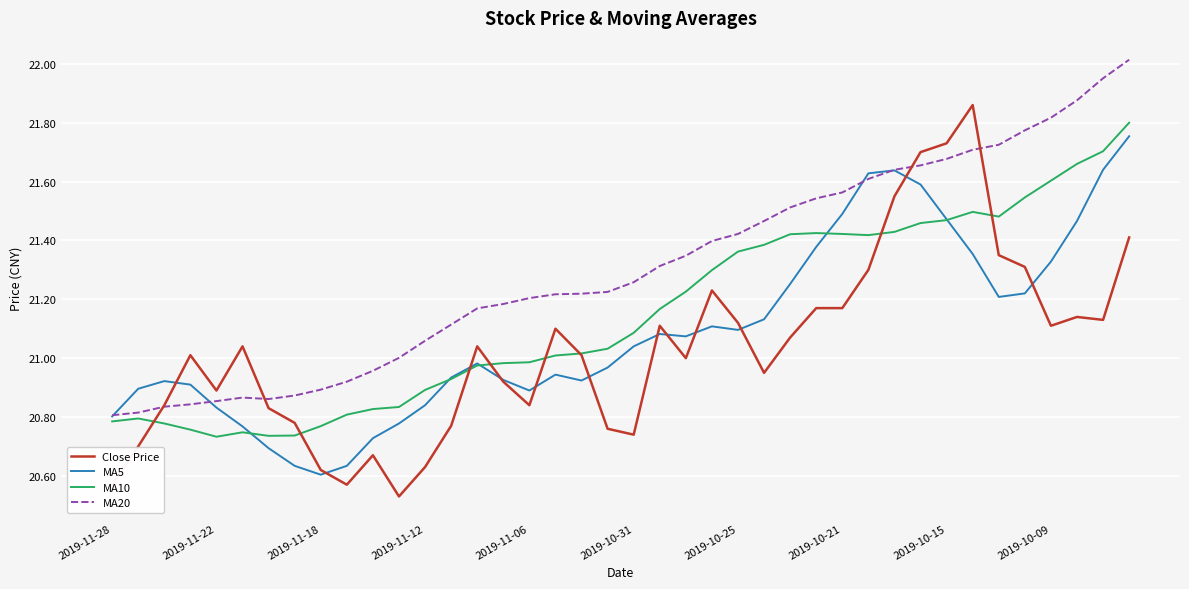

Which series has the largest total across all categories?

MA20